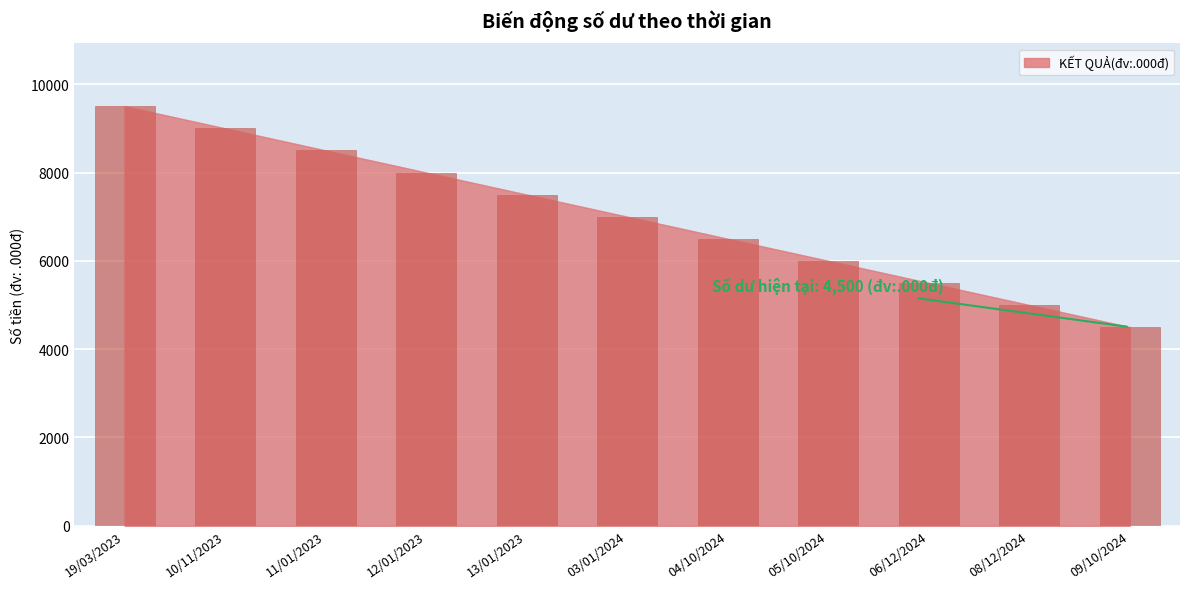

What is the difference between the values at 12/01/2023 and 09/10/2024?

3500